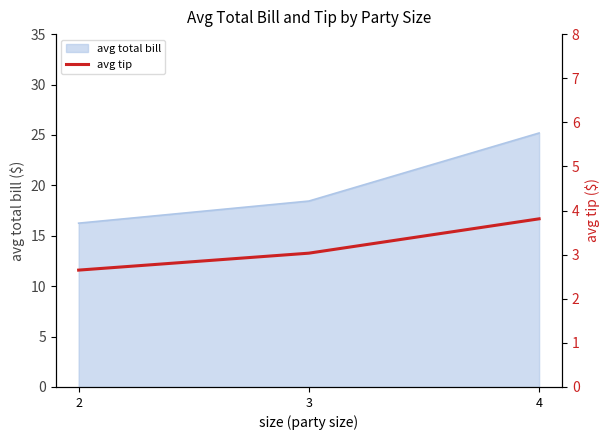

What is the sum of the values at 2 and 4?

6.5